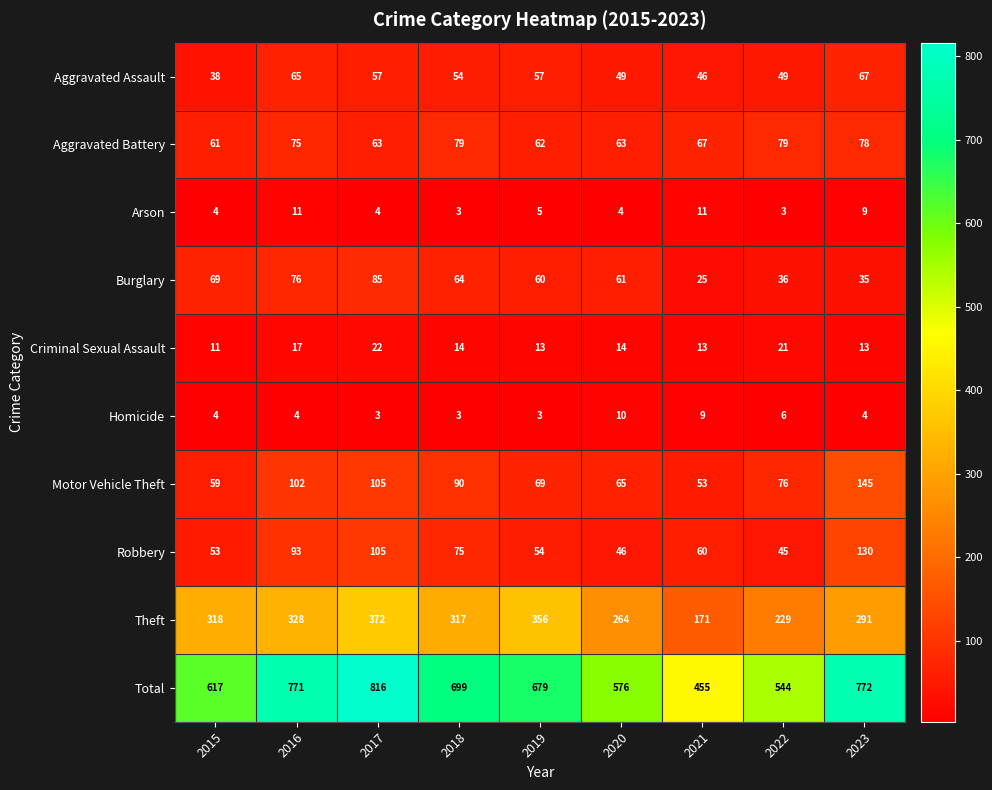

Which category has the lowest value in the Motor Vehicle Theft series?

2021